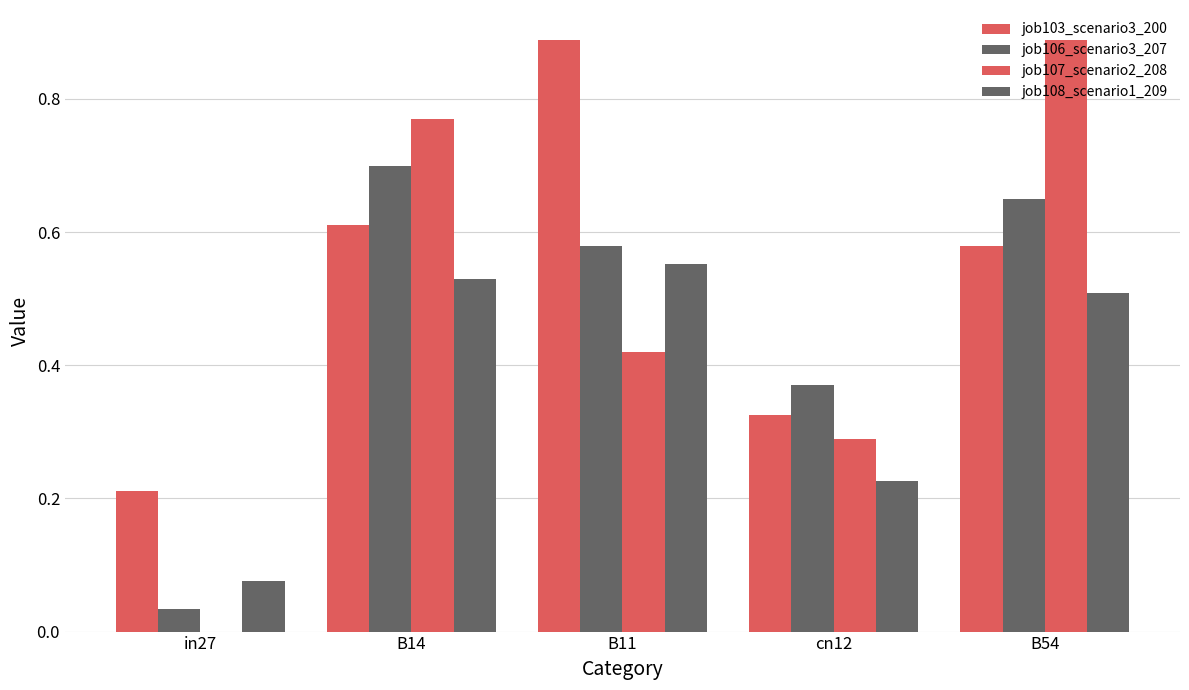

Reading right to left, transcribe all the data shown in this chart.

job103_scenario3_200: B54=0.6	cn12=0.3	B11=0.9	B14=0.6	in27=0.2
job106_scenario3_207: B54=0.6	cn12=0.4	B11=0.6	B14=0.7	in27=0.0
job107_scenario2_208: B54=0.9	cn12=0.3	B11=0.4	B14=0.8	in27=0.0
job108_scenario1_209: B54=0.5	cn12=0.2	B11=0.6	B14=0.5	in27=0.1